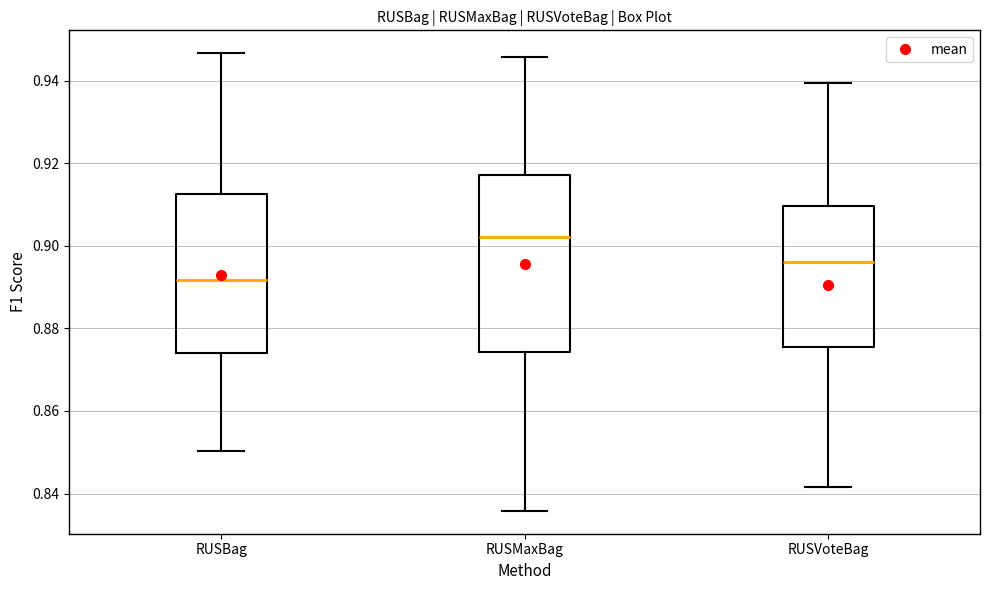

Reading left to right, transcribe this box plot: for each box, give where its median line is, the range the box spans, and where its two whiskers end, as read against the y-axis. The values are not printed on the chart, so give them approximately, as read against the axis.

RUSBag: median 0.892, box 0.874 to 0.912, whiskers 0.850 to 0.946
RUSMaxBag: median 0.902, box 0.874 to 0.918, whiskers 0.836 to 0.946
RUSVoteBag: median 0.896, box 0.876 to 0.910, whiskers 0.842 to 0.940